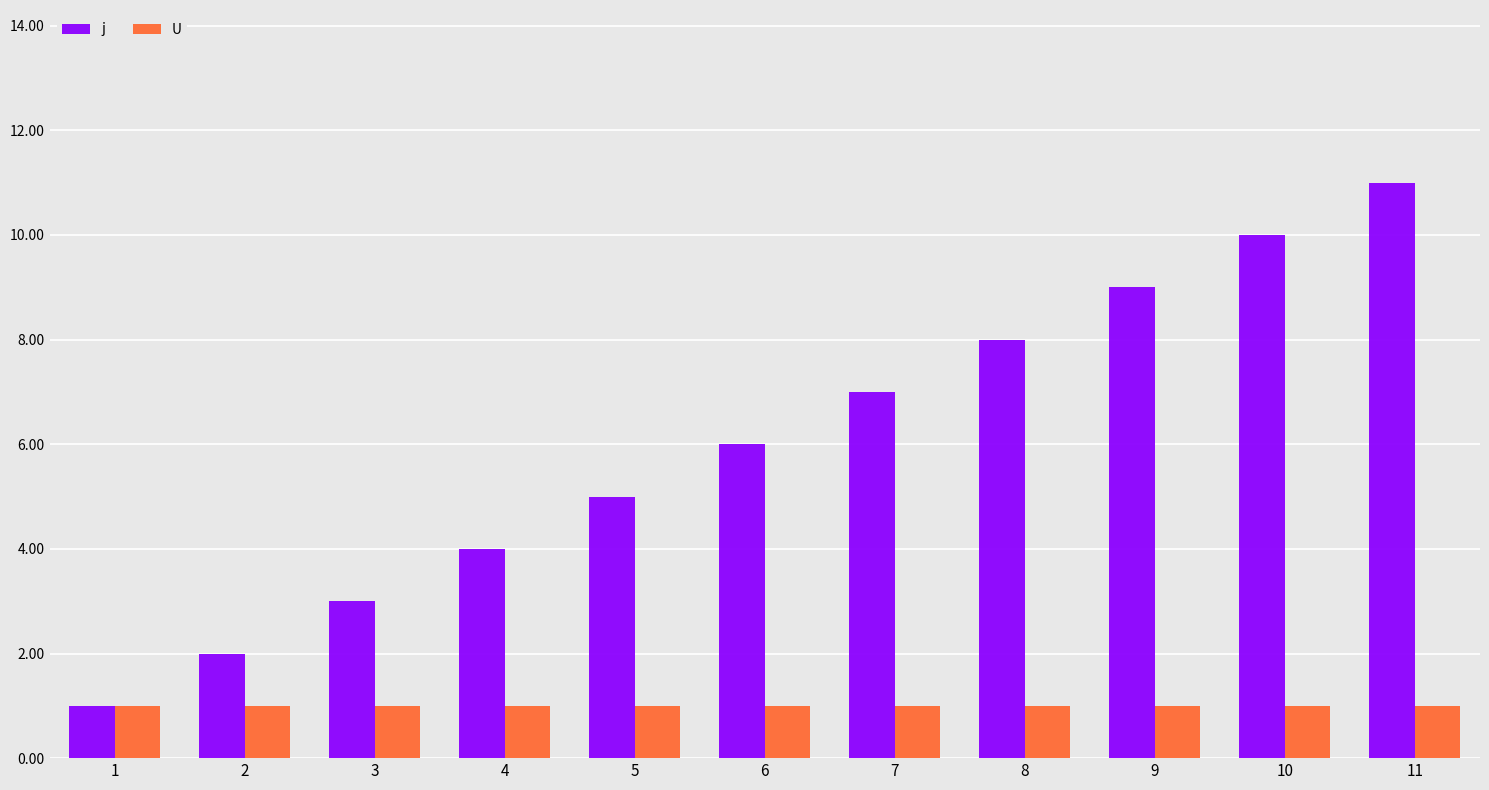

Reading left to right, list all the values displayed in this chart.

j: 1	2	3	4	5	6	7	8	9	10	11
U: 1	1	1	1	1	1	1	1	1	1	1